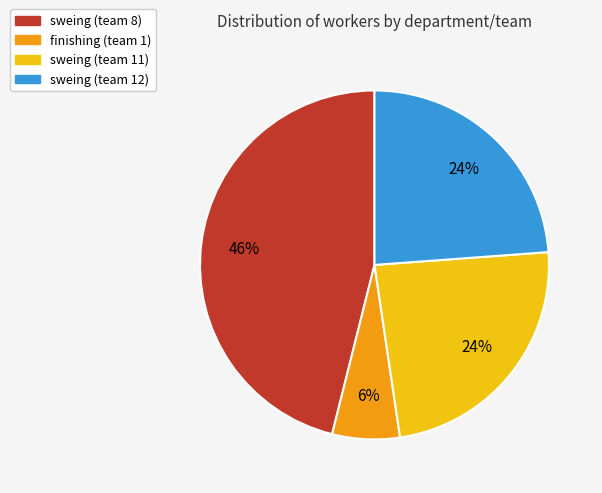

To the nearest percent, what is the difference between the sweing (team 8) and sweing (team 11) slice percentages?

22%